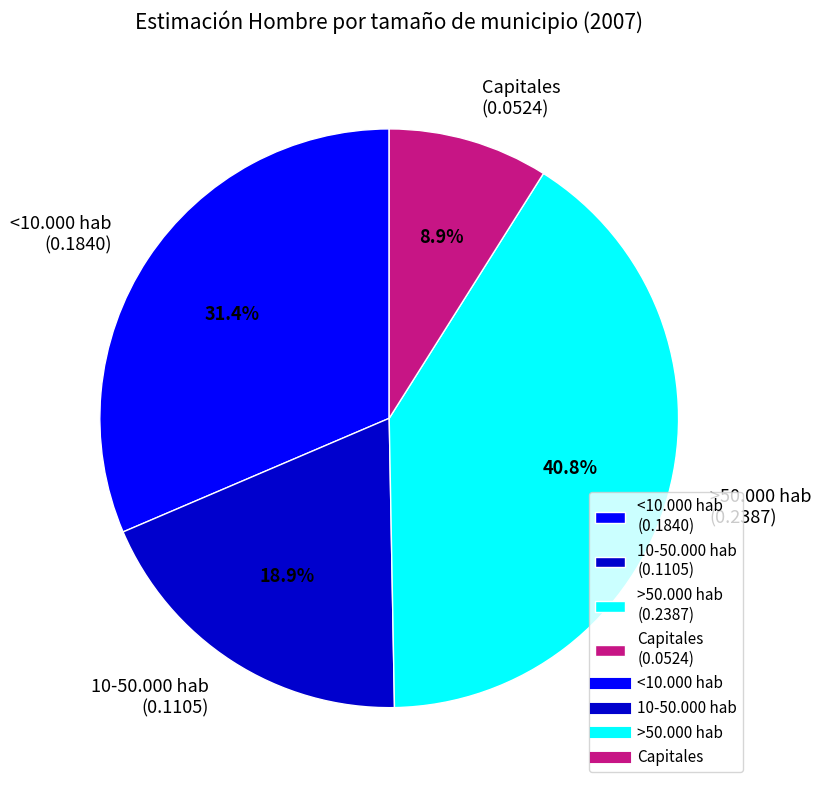

What is the total percentage of >50.000 hab and <10.000 hab?

72.2%